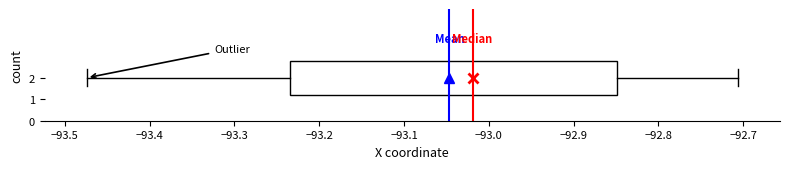

Read this box plot against the x-axis: the position of the median line, the range covered by the box, and the ends of both whiskers. The values are not printed on the chart, so give them approximately, as read against the axis.

median -93.02, box -93.23 to -92.85, whiskers -93.47 to -92.71